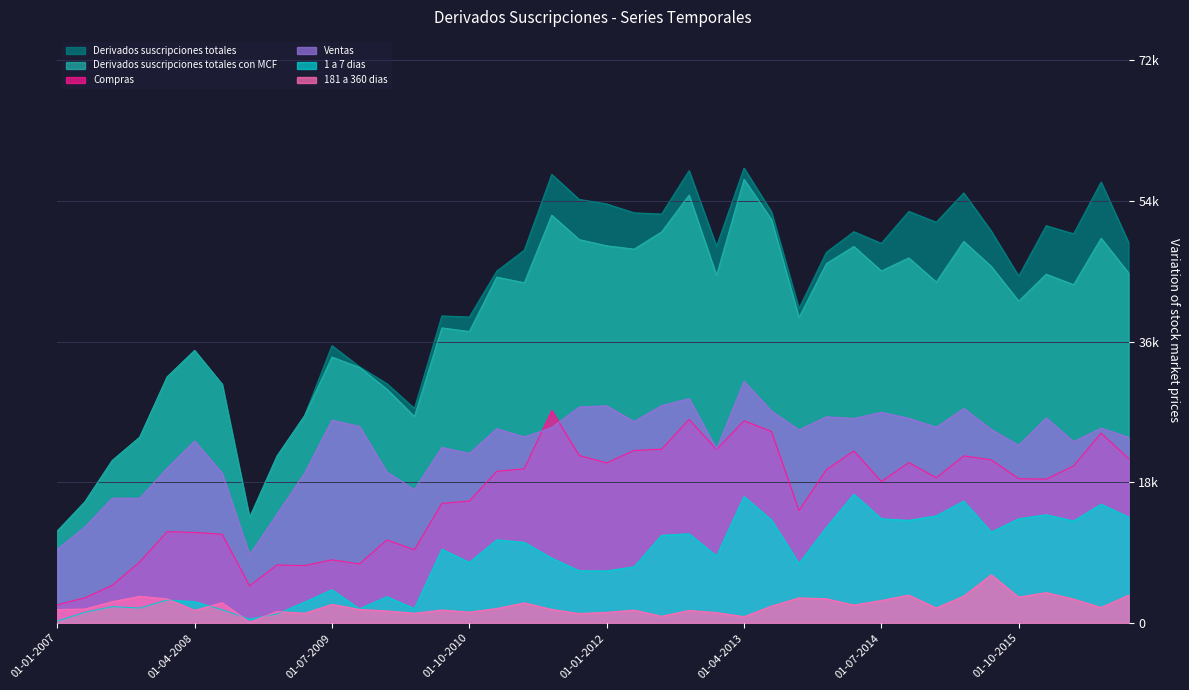

What is the spread (max minus min) of values at 01-07-2008?

28856